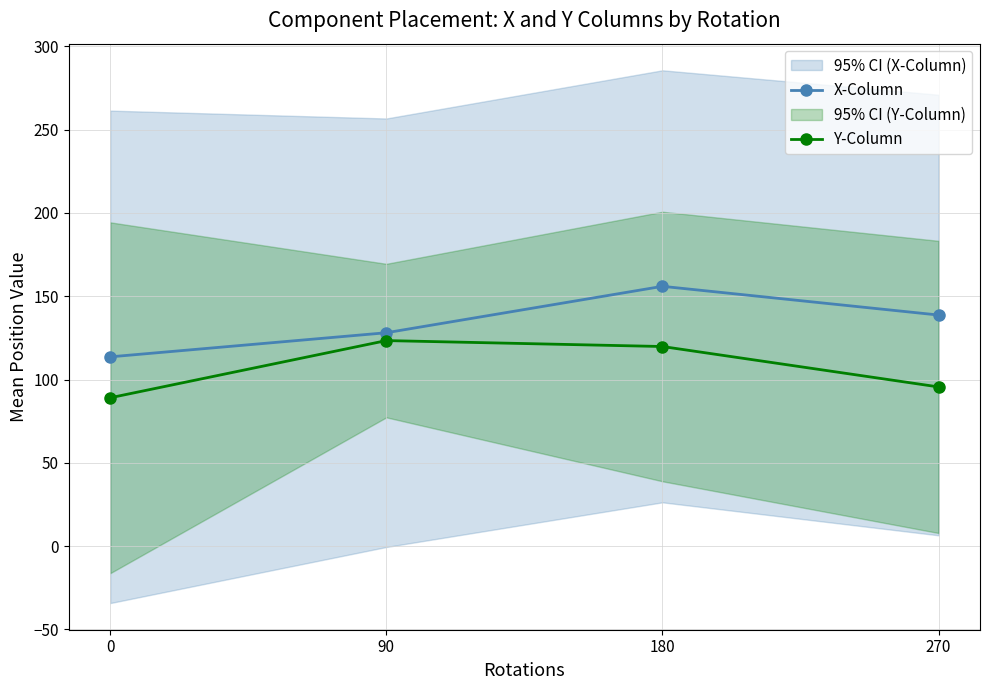

Which category has the highest value in the Y-Column series?

90